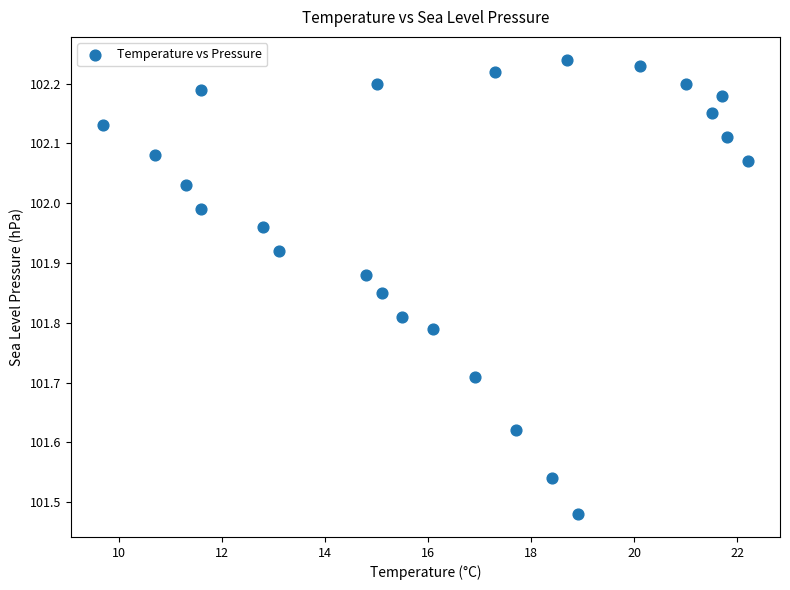

What is the range of X values (max minus min)?

12.5